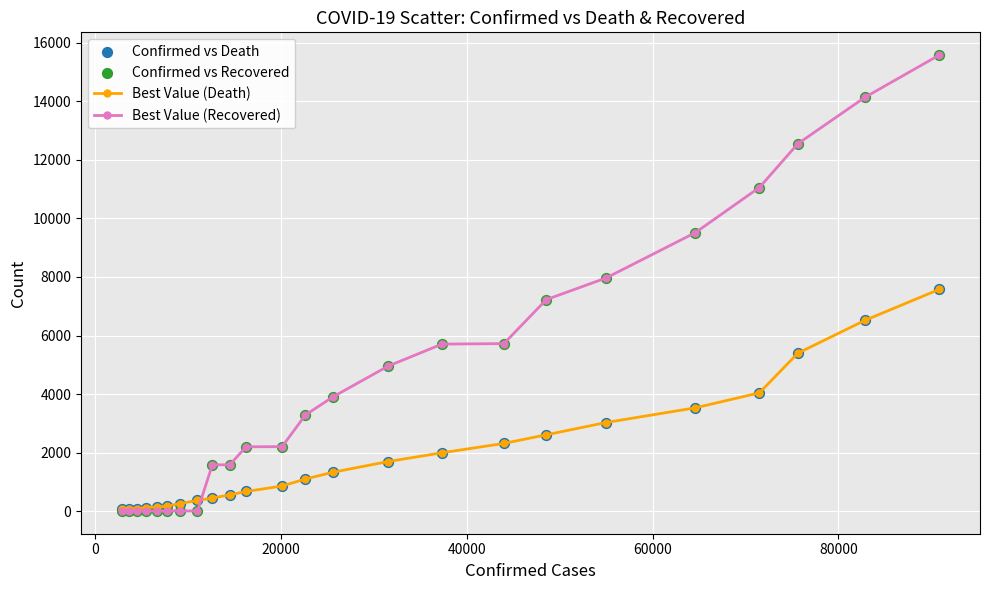

Which series has the largest range (max minus min)?

Best Value (Recovered)